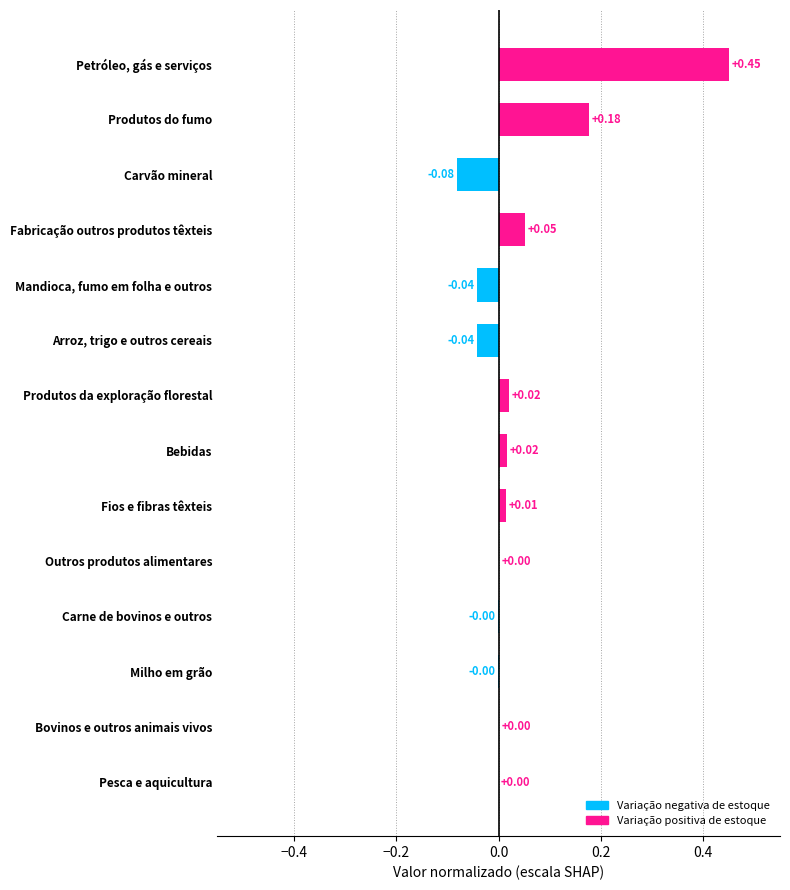

At which category does the chart reach its peak across all series?

Petróleo, gás e serviços